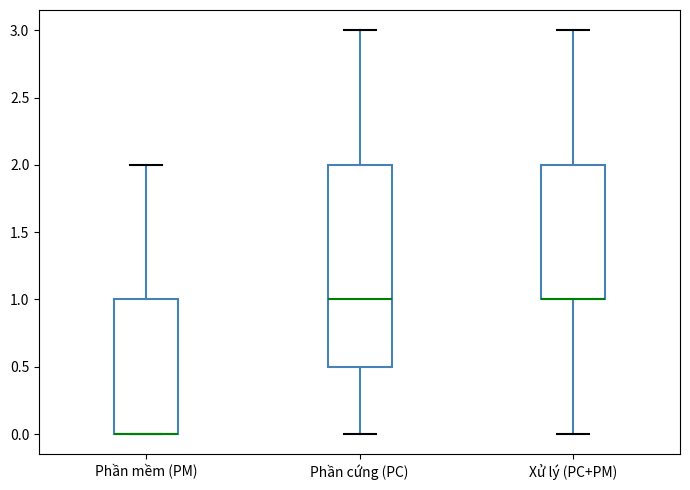

Reading left to right, read every box against the y-axis: the position of its median line, the range the box covers, and the ends of its whiskers. The values are not printed on the chart, so give them approximately, as read against the axis.

Phần mềm (PM): median 0.0 (drawn on the box's lower edge), box 0.0 to 1.0, whiskers 0.0 to 2.0
Phần cứng (PC): median 1.0, box 0.5 to 2.0, whiskers 0.0 to 3.0
Xử lý (PC+PM): median 1.0 (drawn on the box's lower edge), box 1.0 to 2.0, whiskers 0.0 to 3.0